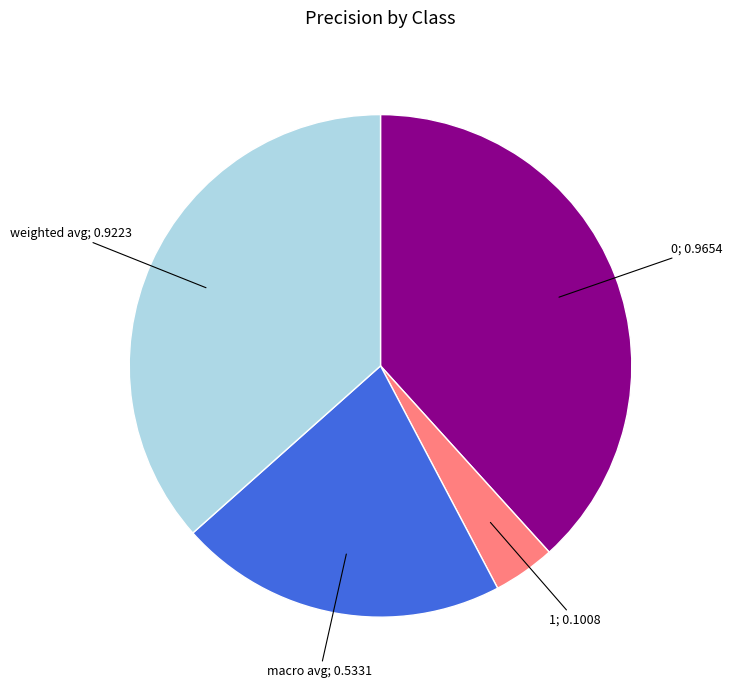

Is there any slice that represents more than half of the pie?

No